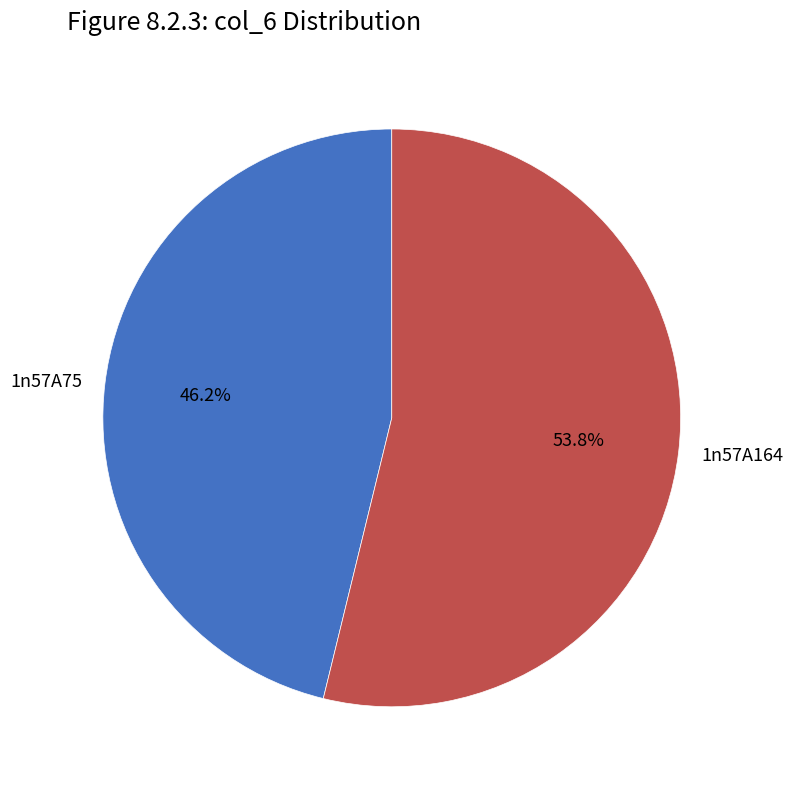

Does any single category account for the majority?

Yes